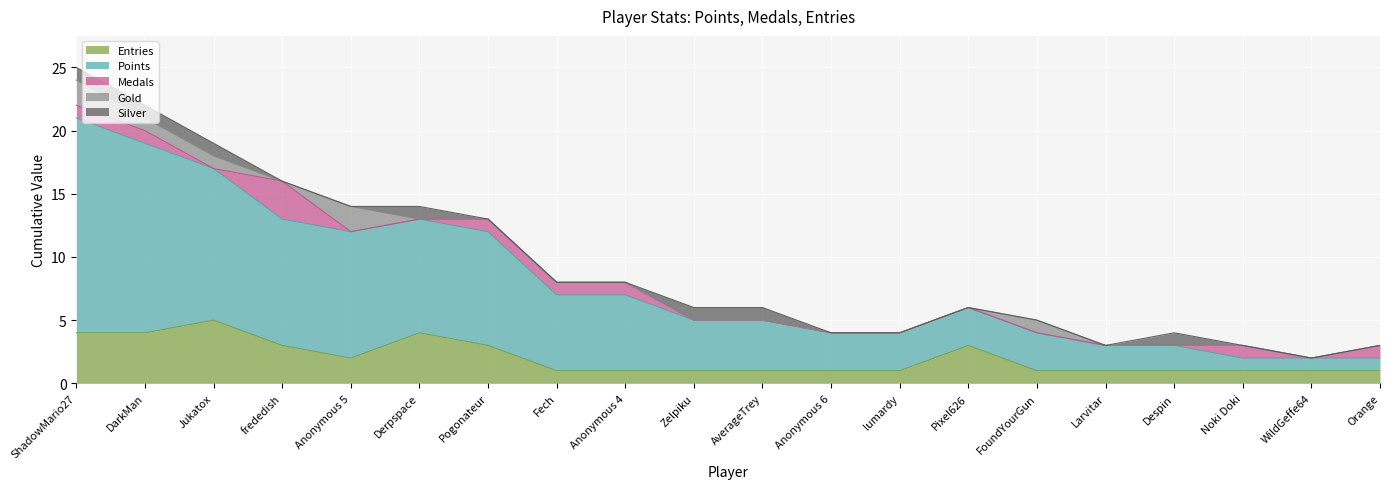

At which category does the chart reach its peak across all series?

ShadowMario27